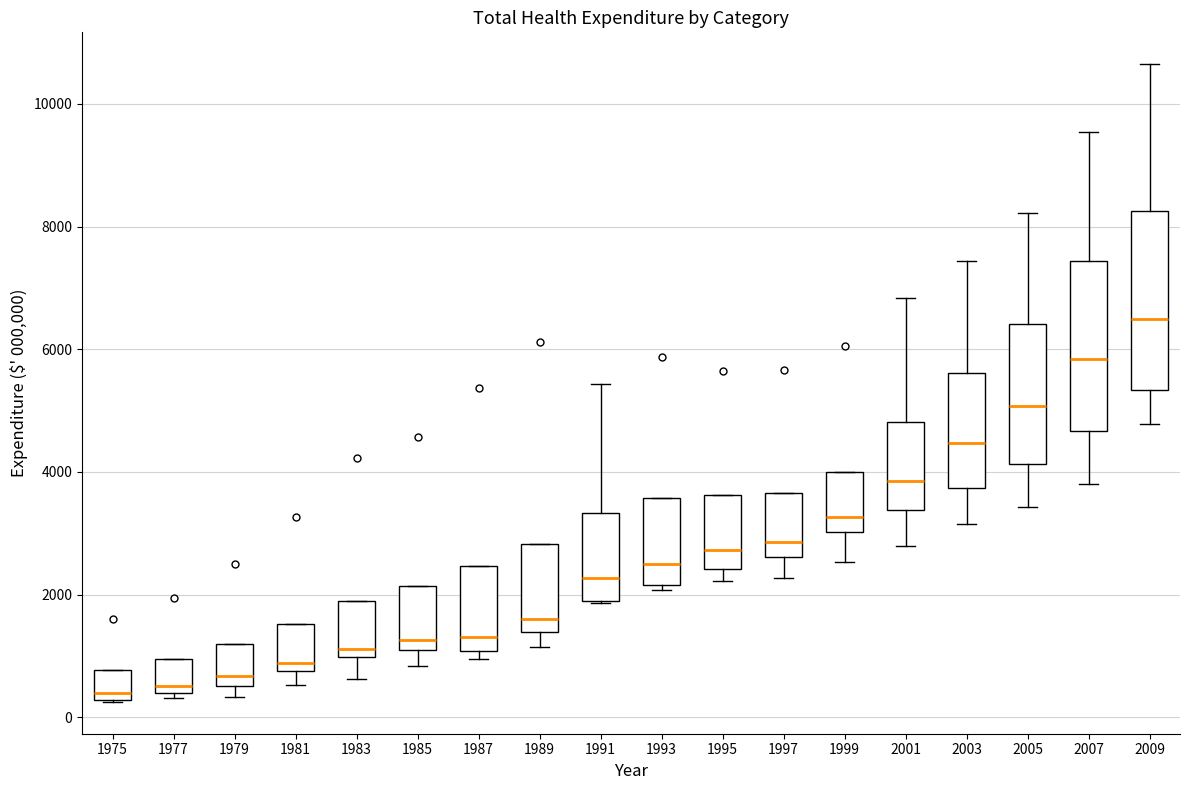

Where does the median line of the box at x = 1977 sit on the y-axis? The values are not printed on the chart, so give them approximately, as read against the axis.

600